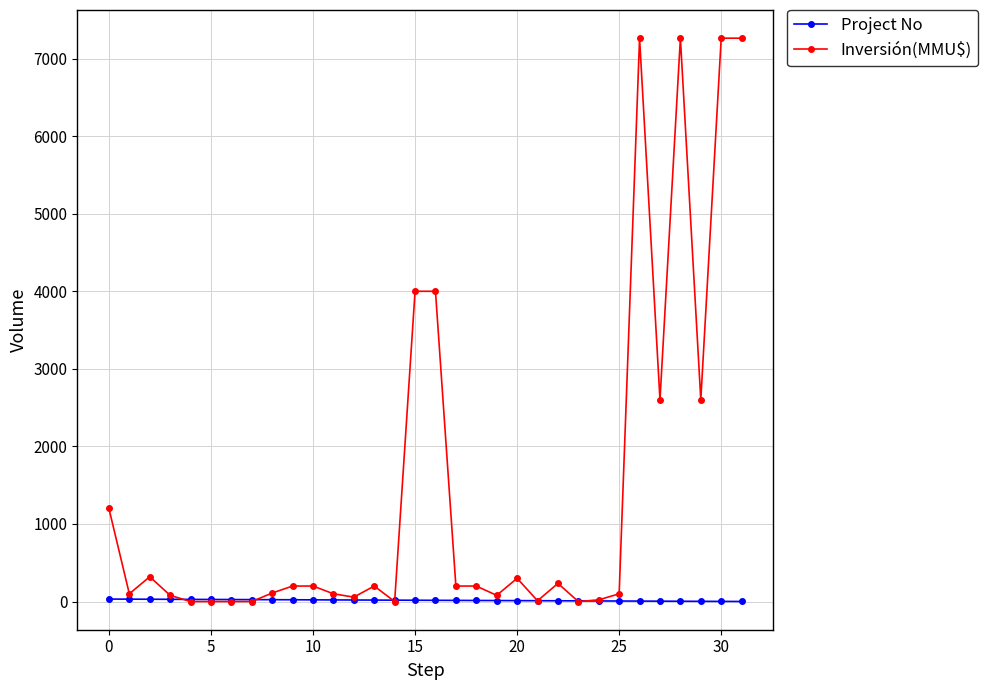

Which series has the widest spread of values?

Inversión(MMU$)